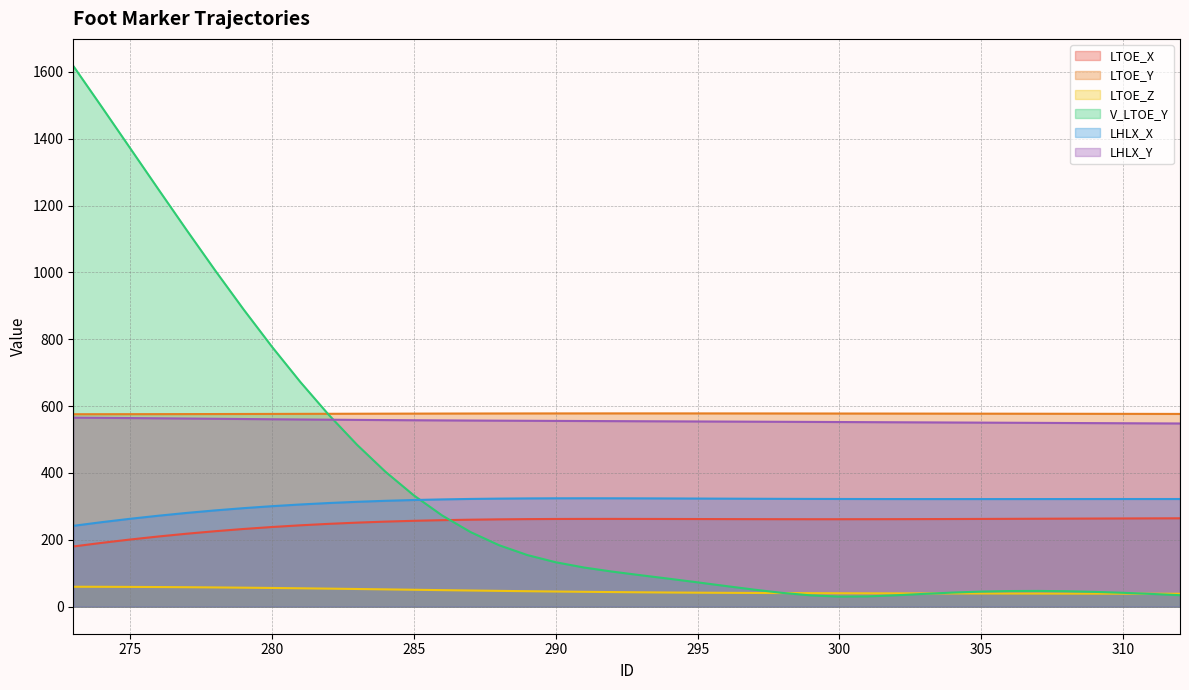

True or false: LTOE_Y and LTOE_X cross at least once.

False